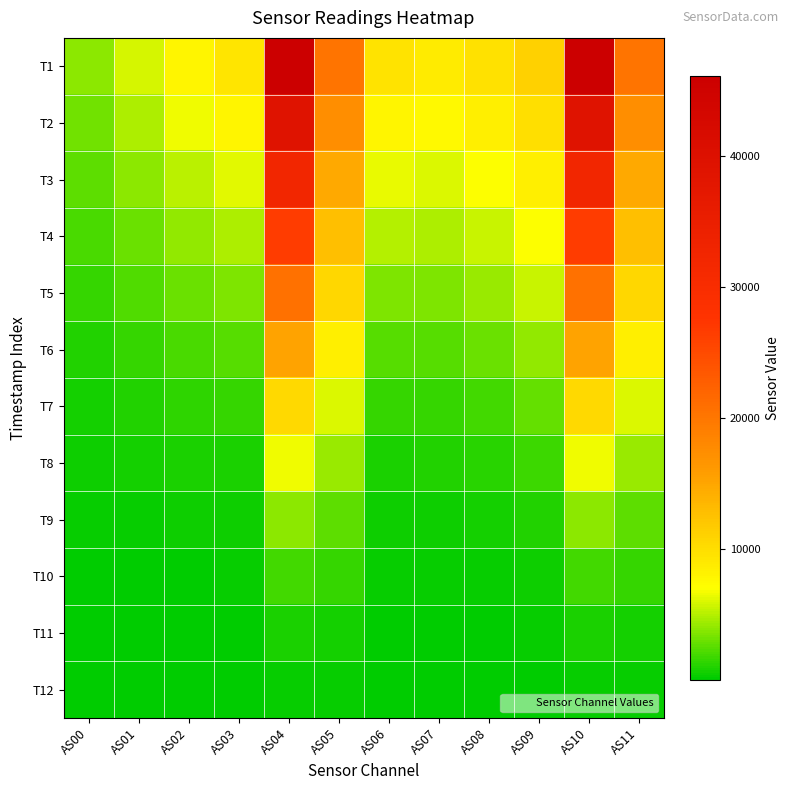

Reading left to right, extract all data points from this chart.

T1: AS00=3891	AS01=5911	AS02=7881	AS03=9286	AS04=46091	AS05=20323	AS06=9426	AS07=8832	AS08=9665	AS09=11121	AS10=46075	AS11=20315
T2: AS00=3217	AS01=4870	AS02=6532	AS03=7765	AS04=39029	AS05=17342	AS06=7917	AS07=7446	AS08=8315	AS09=9801	AS10=39059	AS11=17340
T3: AS00=2572	AS01=3861	AS02=5197	AS03=6230	AS04=32335	AS05=14746	AS06=6375	AS07=6060	AS08=6895	AS09=8372	AS10=32302	AS11=14741
T4: AS00=2041	AS01=3022	AS02=4037	AS03=4849	AS04=26599	AS05=12758	AS06=4959	AS07=4777	AS08=5553	AS09=6990	AS10=26587	AS11=12758
T5: AS00=1533	AS01=2233	AS02=2953	AS03=3545	AS04=20617	AS05=10522	AS06=3619	AS07=3543	AS08=4218	AS09=5514	AS10=20612	AS11=10520
T6: AS00=1090	AS01=1555	AS02=2023	AS03=2425	AS04=15150	AS05=8380	AS06=2467	AS07=2465	AS08=3002	AS09=4085	AS10=15146	AS11=8372
T7: AS00=715	AS01=1002	AS02=1281	AS03=1531	AS04=10289	AS05=6074	AS06=1554	AS07=1589	AS08=1984	AS09=2808	AS10=10285	AS11=6074
T8: AS00=447	AS01=612	AS02=761	AS03=904	AS04=6671	AS05=4330	AS06=911	AS07=961	AS08=1223	AS09=1807	AS10=6663	AS11=4328
T9: AS00=253	AS01=340	AS02=411	AS03=481	AS04=3855	AS05=2710	AS06=478	AS07=517	AS08=669	AS09=1024	AS10=3853	AS11=2706
T10: AS00=127	AS01=169	AS02=200	AS03=231	AS04=1968	AS05=1474	AS06=225	AS07=246	AS08=322	AS09=506	AS10=1967	AS11=1470
T11: AS00=56	AS01=74	AS02=87	AS03=99	AS04=874	AS05=670	AS06=94	AS07=103	AS08=135	AS09=216	AS10=873	AS11=670
T12: AS00=21	AS01=29	AS02=34	AS03=39	AS04=339	AS05=246	AS06=36	AS07=38	AS08=50	AS09=82	AS10=338	AS11=248